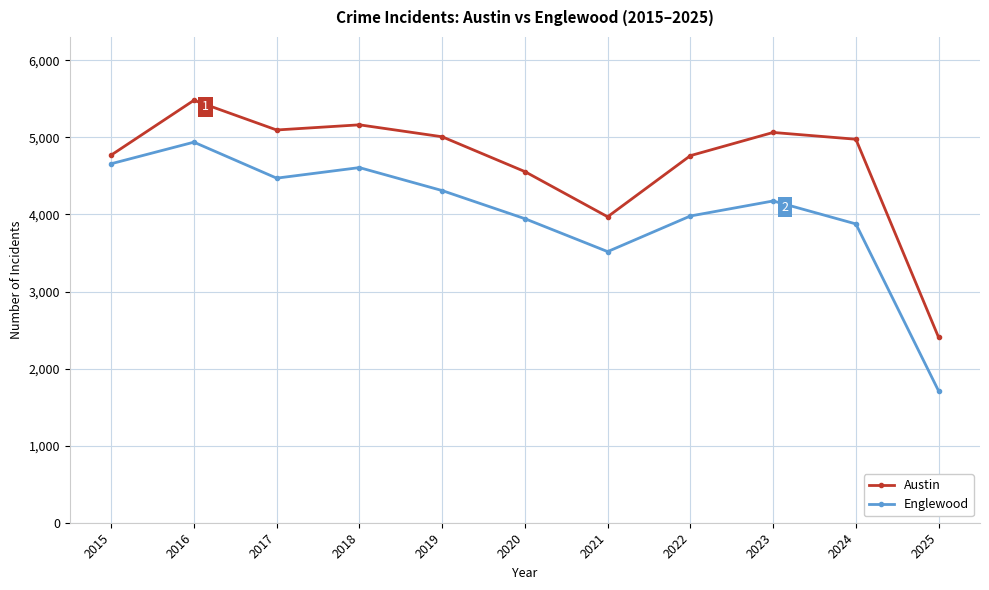

List the series in order of their peak value, lowest first.

Englewood, Austin